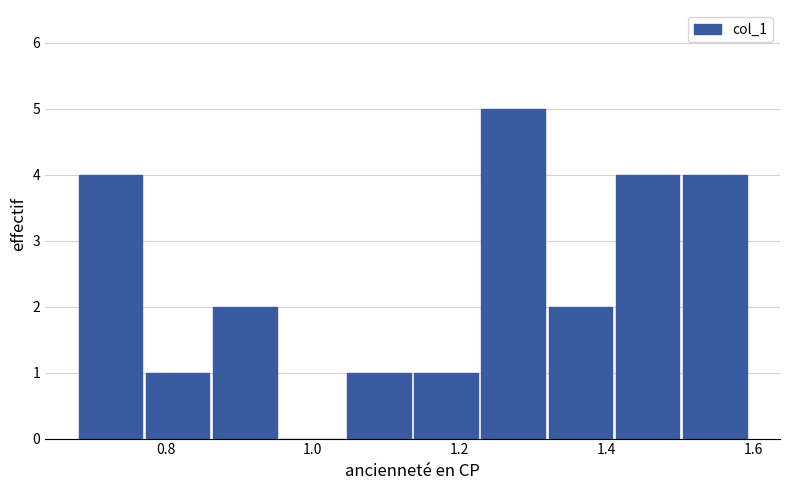

Reading left to right, list every bar in this chart as the range it spans on the x-axis followed by its height. Neither the bar edges nor the heights are printed on the chart, so give them approximately, as read against the axes.

0.68 to 0.78: 4
0.78 to 0.86: 1
0.86 to 0.96: 2
0.96 to 1.04: 0
1.04 to 1.14: 1
1.14 to 1.22: 1
1.22 to 1.32: 5
1.32 to 1.42: 2
1.42 to 1.50: 4
1.50 to 1.60: 4